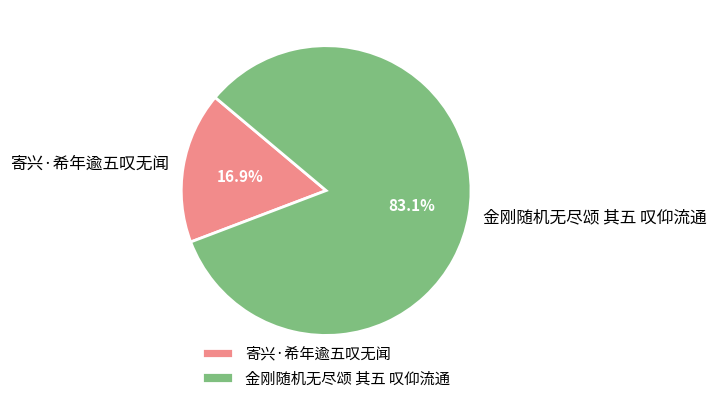

How much of the chart is everything except 寄兴·希年逾五叹无闻?

83.1%